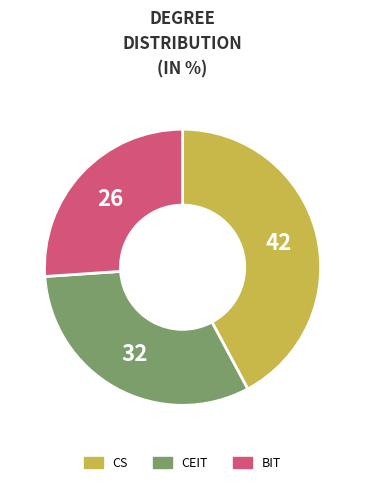

Is it true that CEIT is 24% of the pie?

False